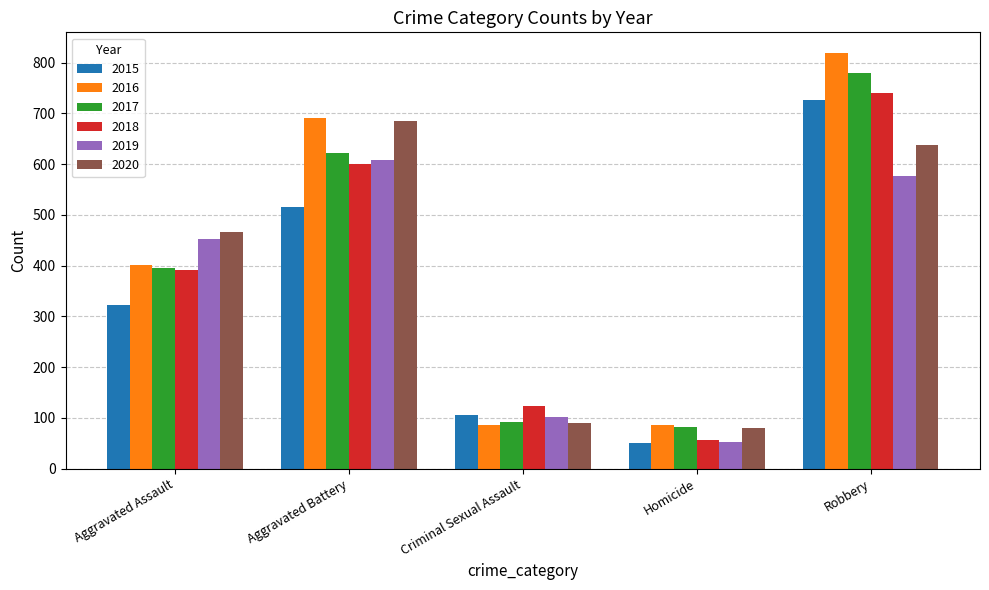

Is it true that 2015 equals 105 at Criminal Sexual Assault?

True